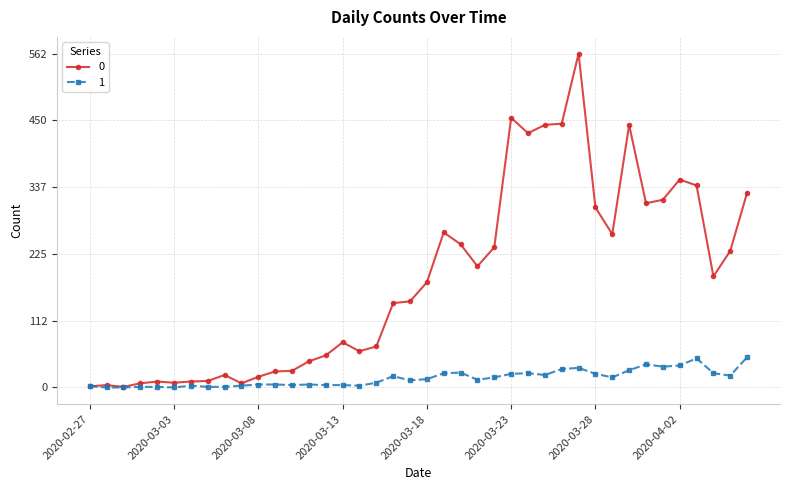

What is the greatest value displayed?

562